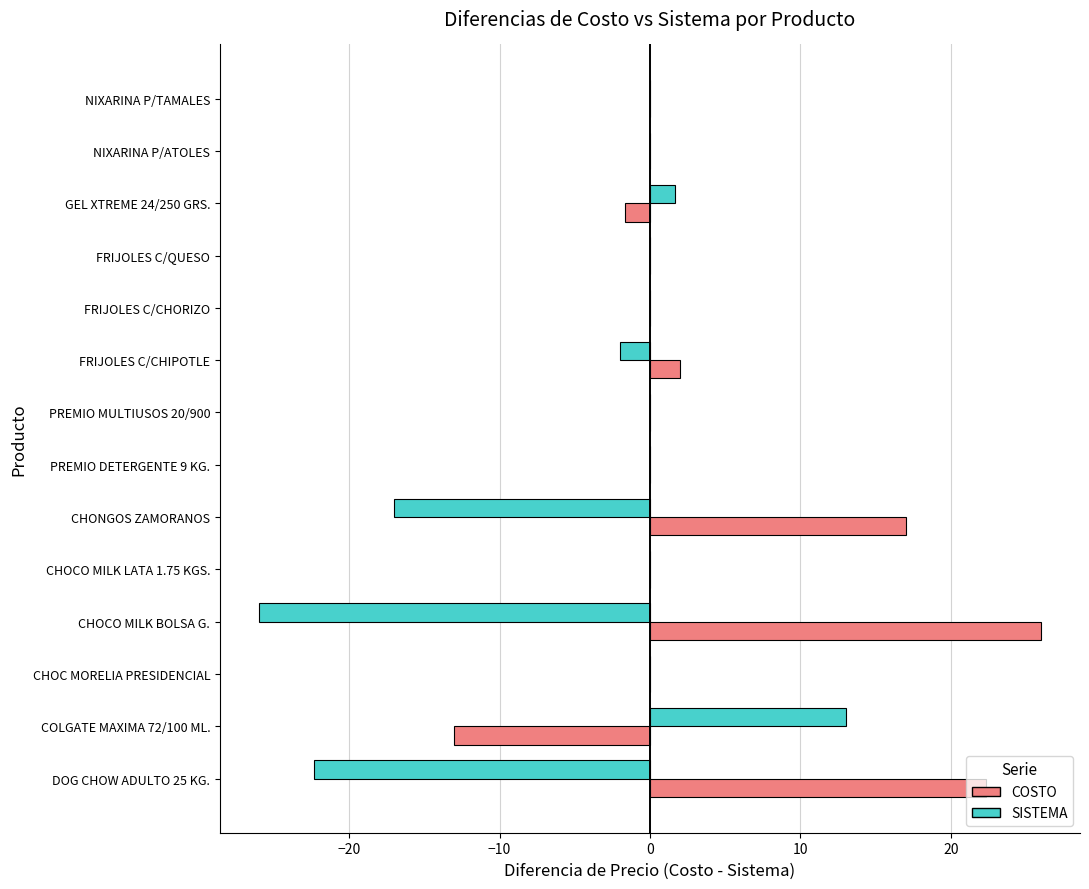

What is the maximum value shown in the chart?

26.0